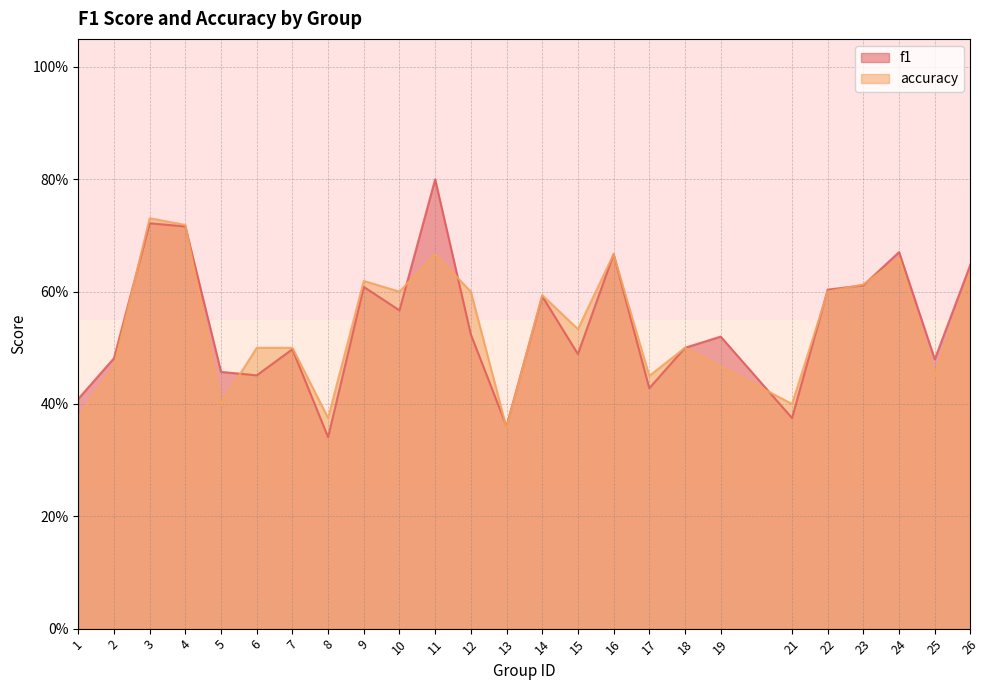

What is the total value across all series at 9?

1.2